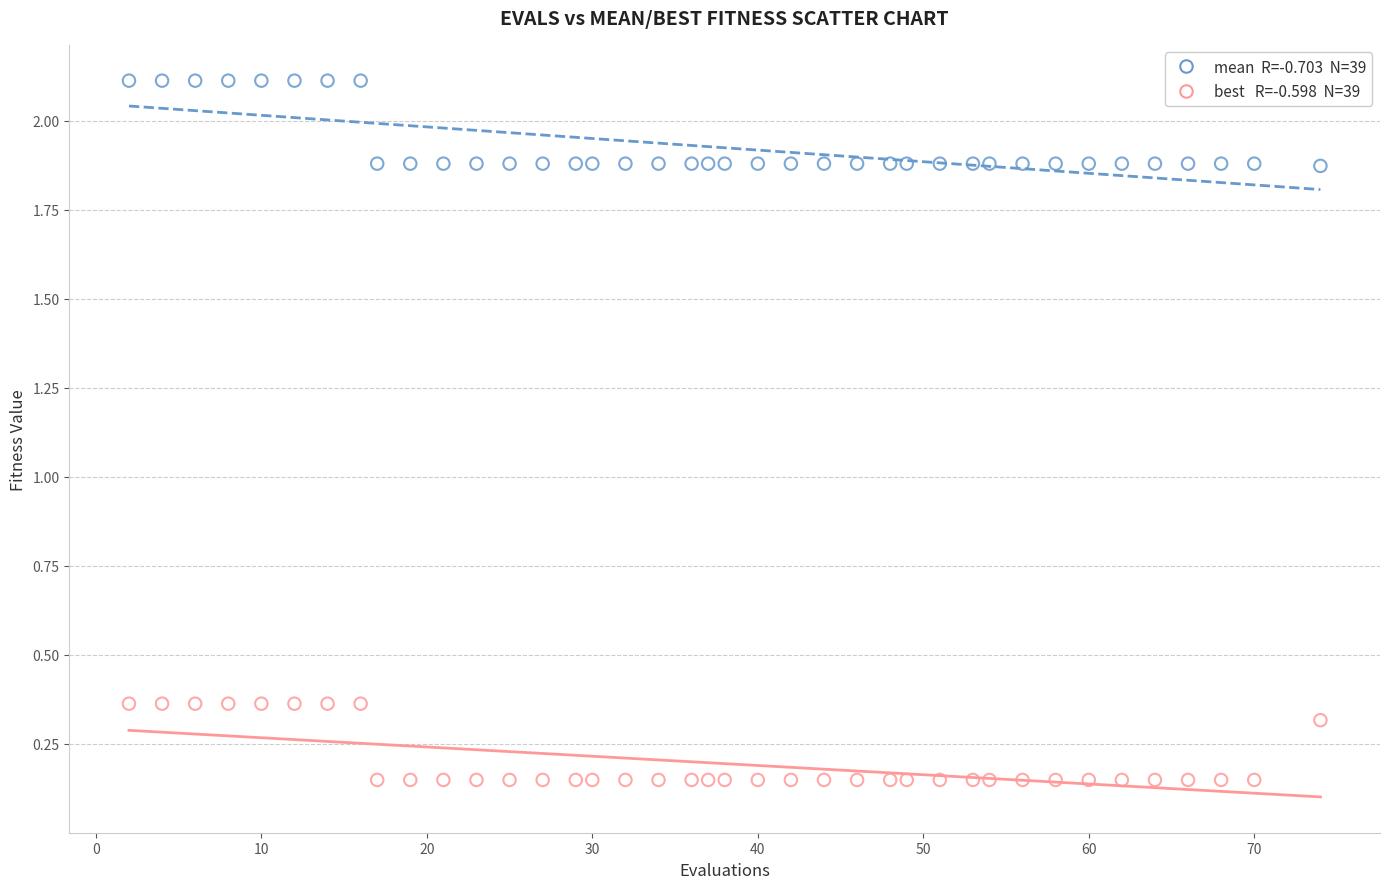

Across all data points, what is the range of Y values (max minus min)?

2.0